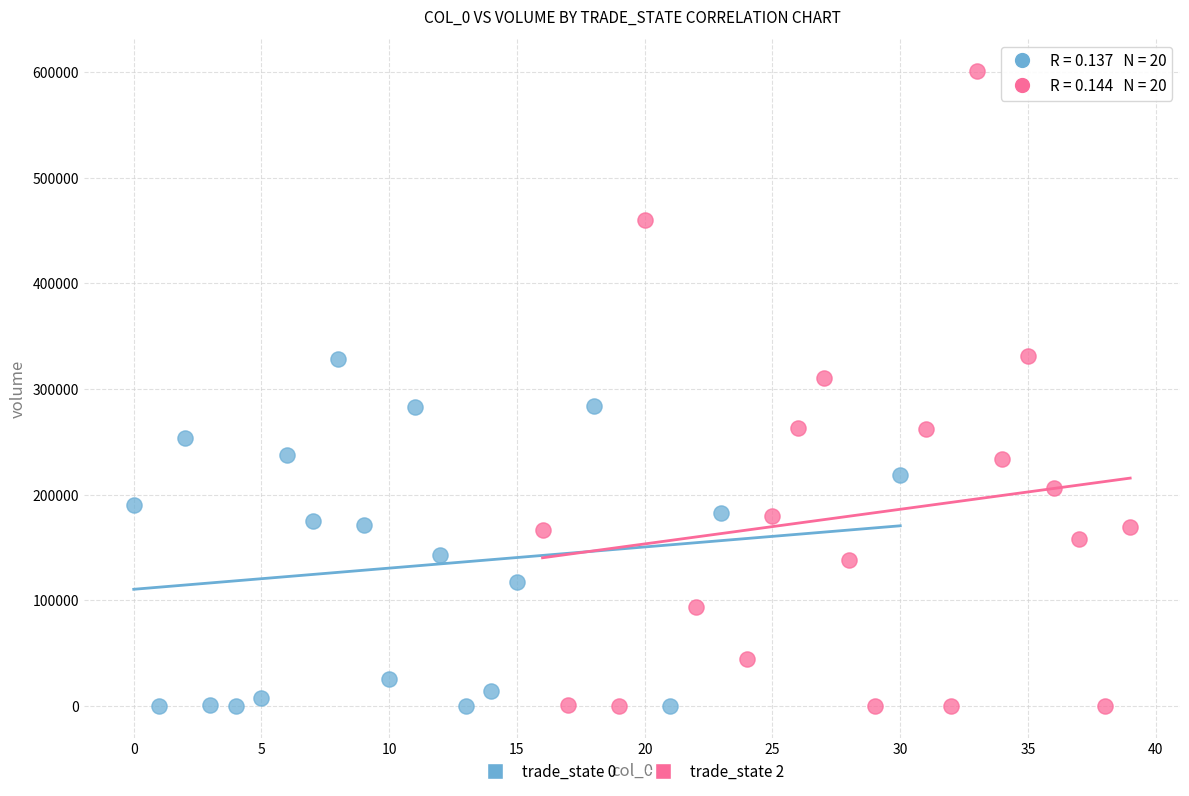

What are all the series names shown in the legend?

trade_state 0, trade_state 2